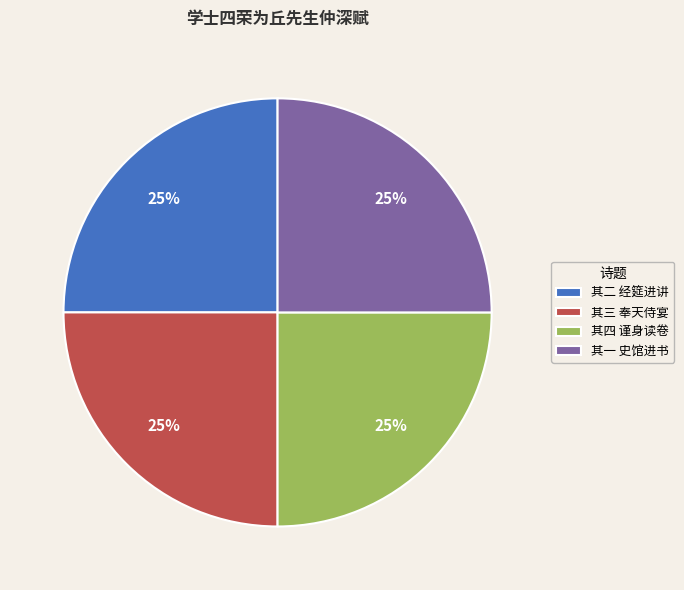

To the nearest percent, what portion does 其一 史馆进书 represent?

25%